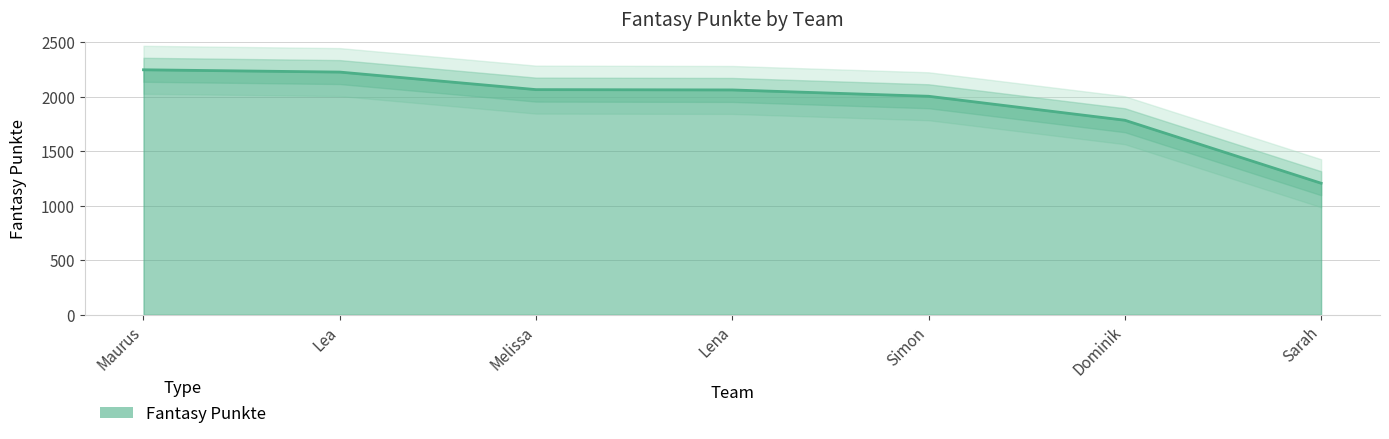

What position from the right is Sarah?

1